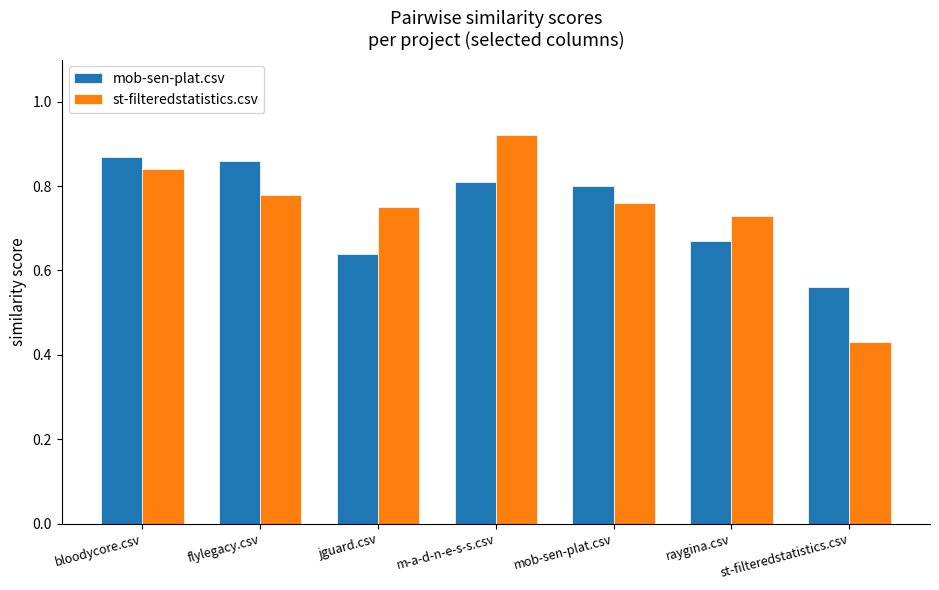

Which category has the highest value in the st-filteredstatistics.csv series?

m-a-d-n-e-s-s.csv